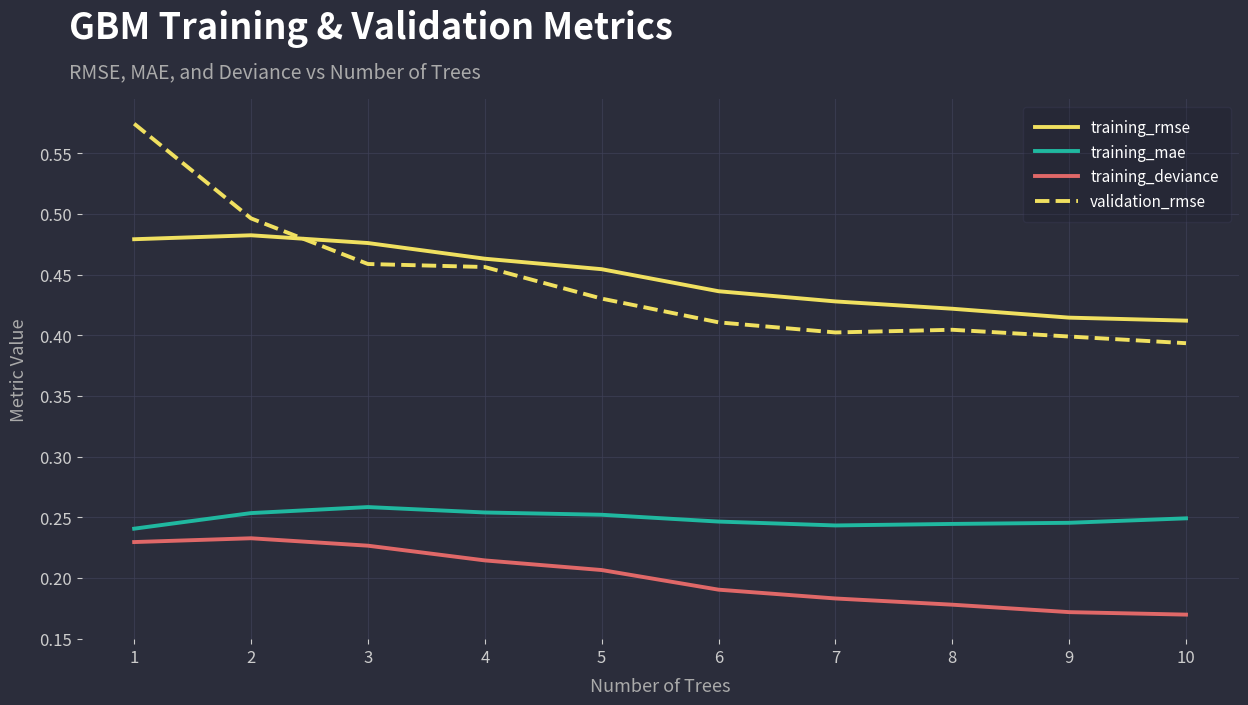

Which series changed the most between 6 and 9?

training_rmse